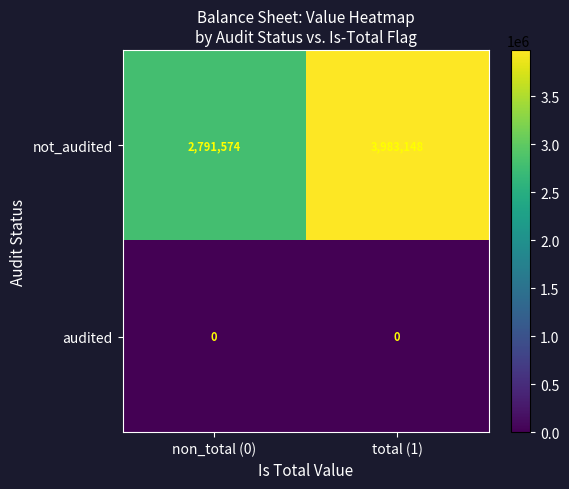

Rank the series at total (1) from lowest to highest value.

audited, not_audited